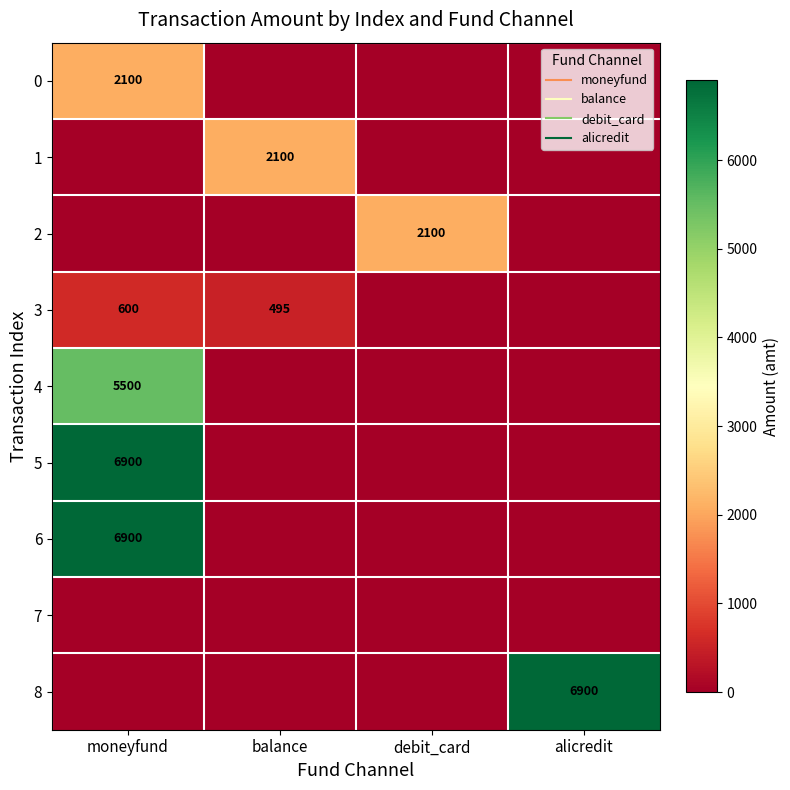

List the labels in order of 5 value, smallest first.

balance, debit_card, alicredit, moneyfund